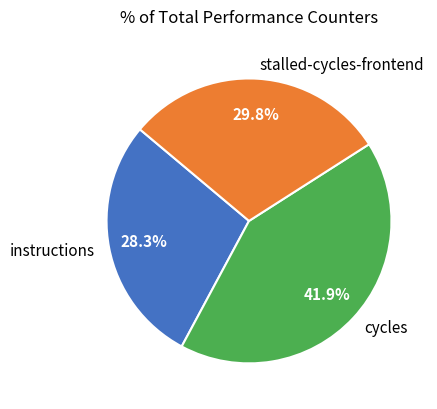

Rank the categories by value from highest to lowest.

cycles, stalled-cycles-frontend, instructions